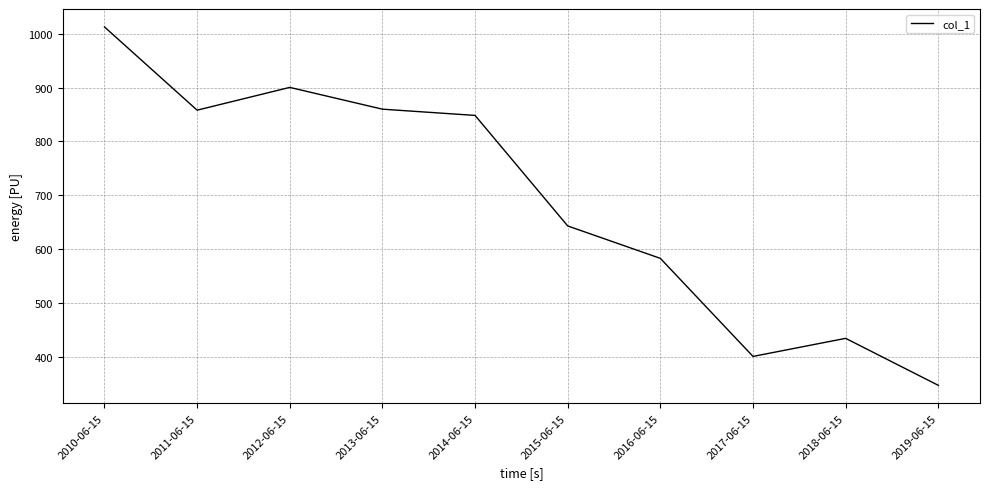

What is the average value?

688.9